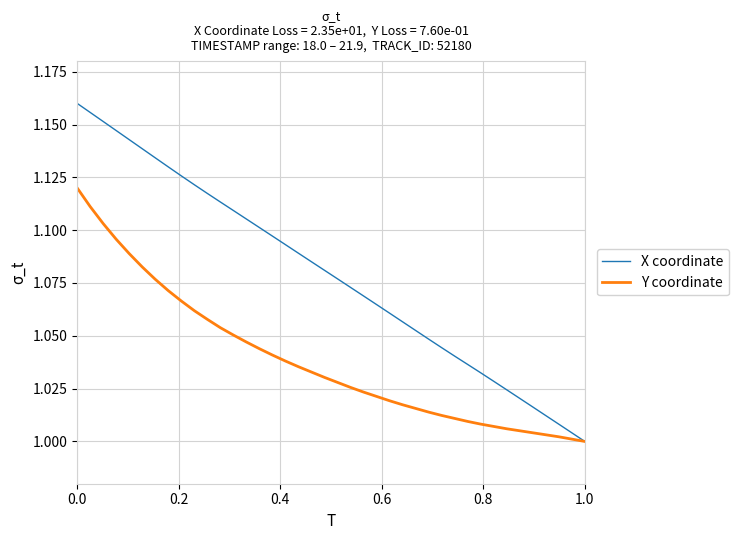

Which series has the largest range (max minus min)?

X coordinate